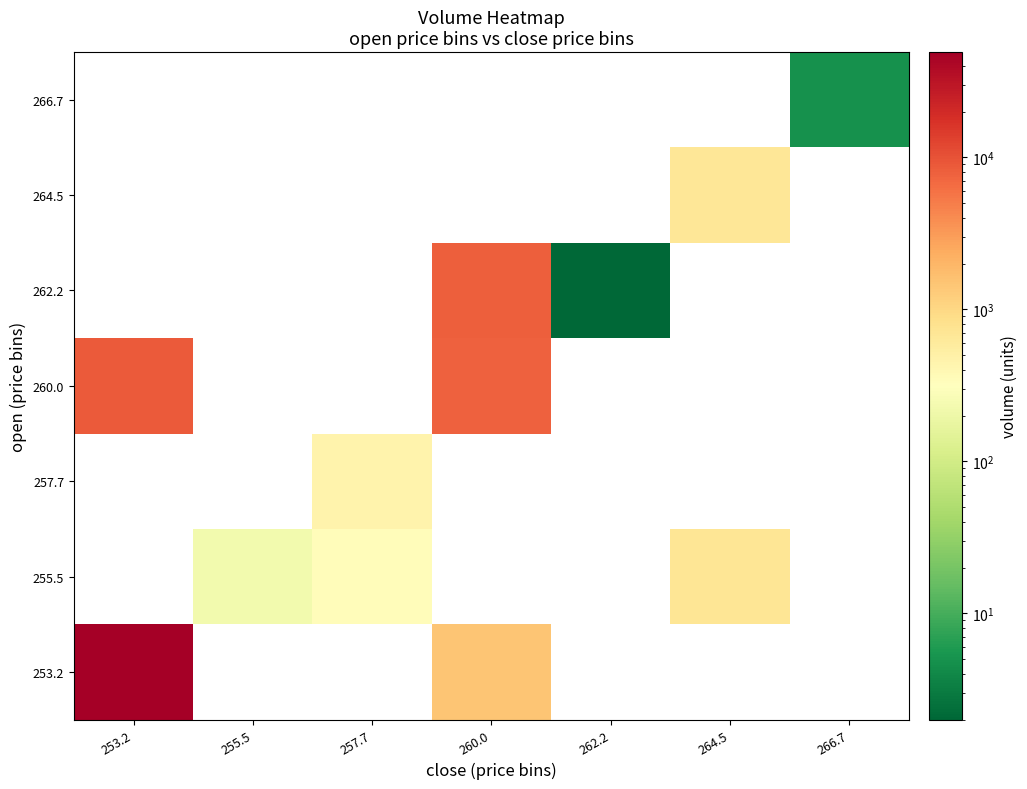

Which has a higher value, 253.2 or 262.2?

253.2